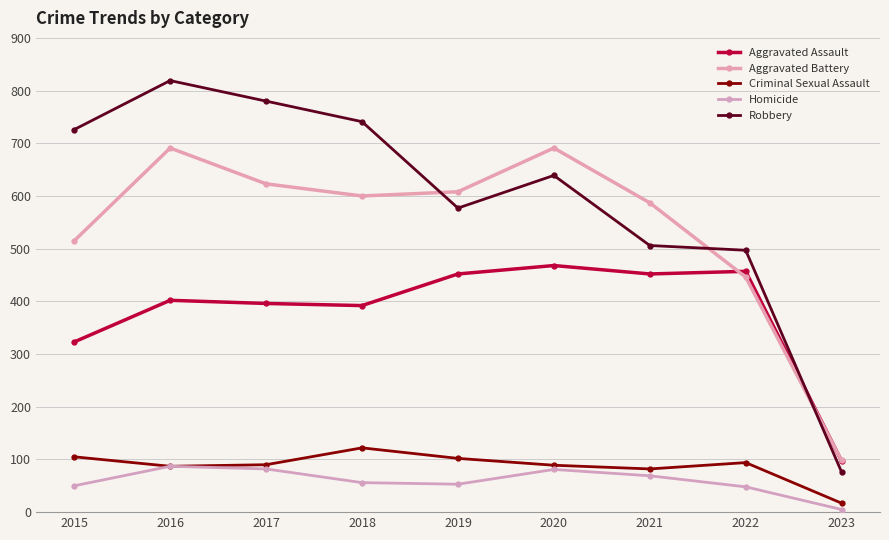

What is the maximum value for Aggravated Assault?

468